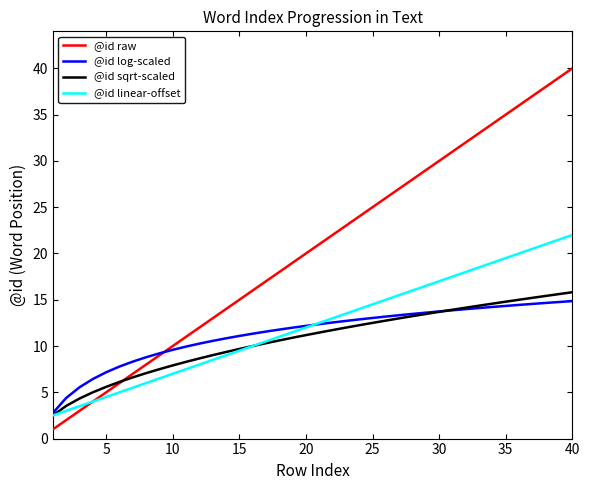

Which series has the largest total across all categories?

@id raw